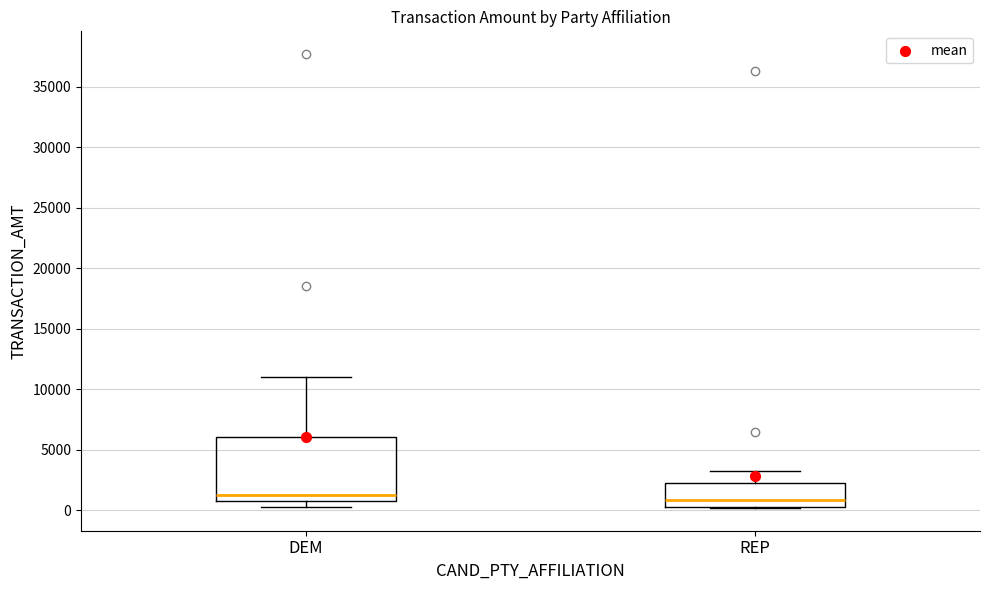

Which box is the tallest, from its lower edge to its upper edge?

DEM